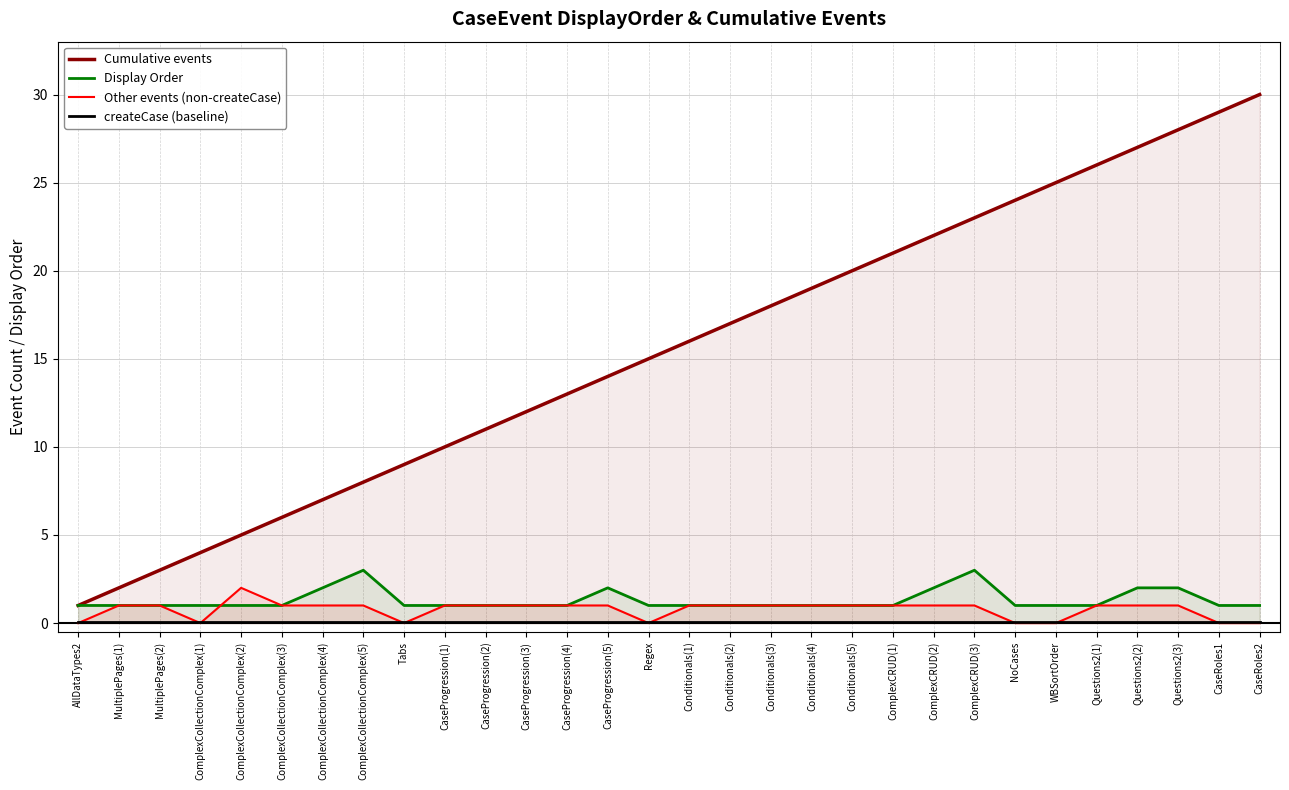

What is the maximum value for Display Order?

3.0